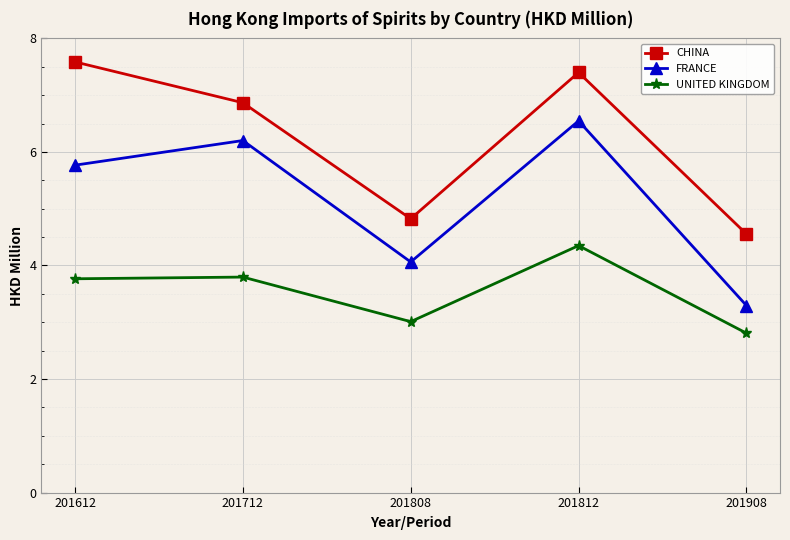

What are all the series names shown in the legend?

CHINA, FRANCE, UNITED KINGDOM